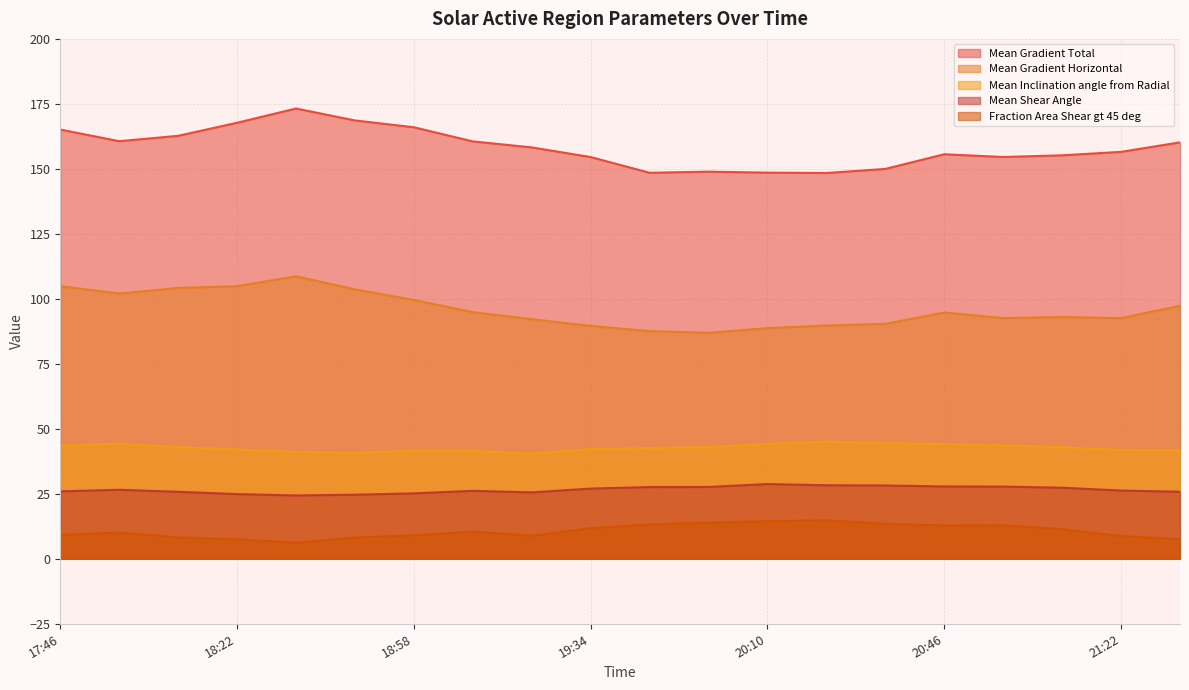

Which series has the widest spread of values?

Mean Gradient Total